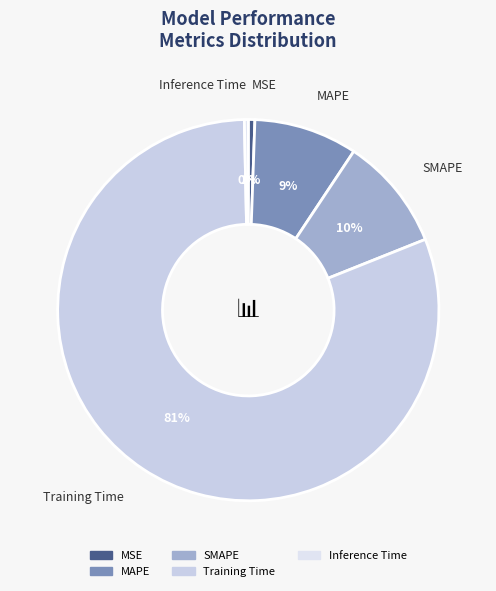

Does Training Time represent more than half of the total?

Yes